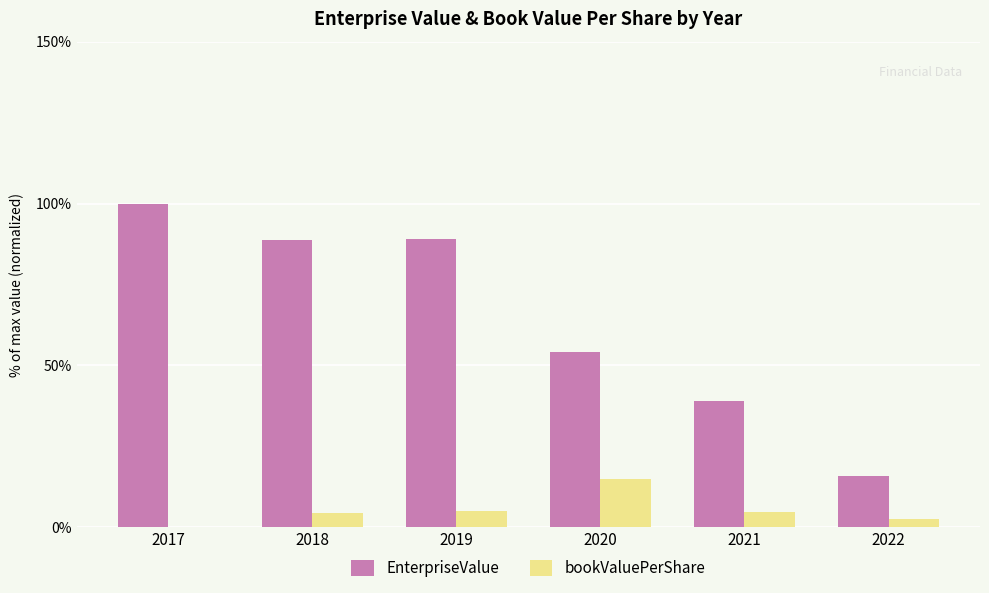

What is the total value across all series at 2018?

93.2